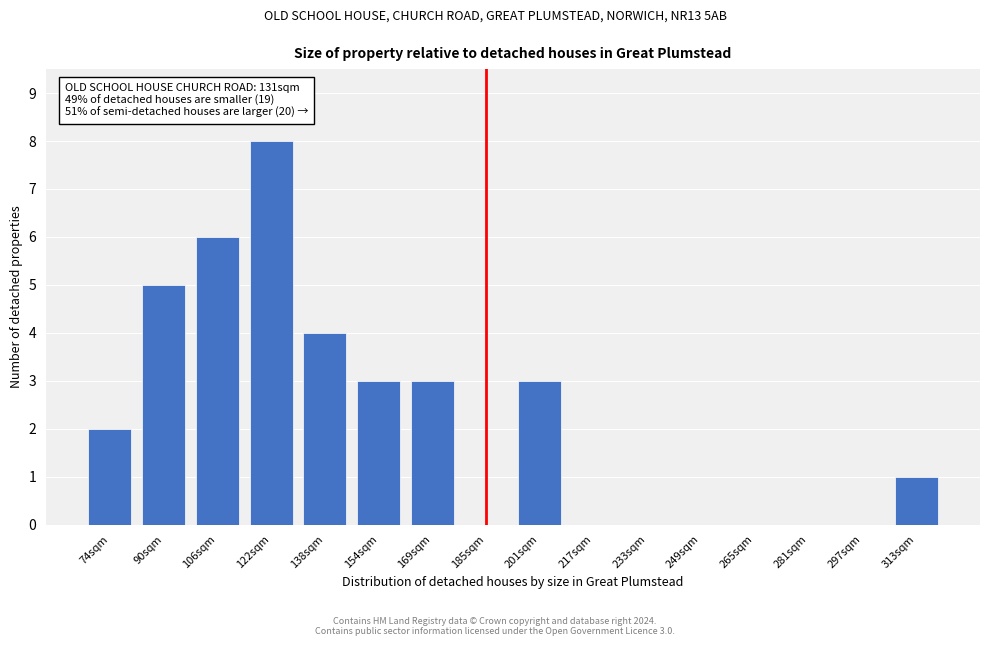

Reading left to right, extract all data points from this chart.

74sqm=2	90sqm=5	106sqm=6	122sqm=8	138sqm=4	154sqm=3	169sqm=3	185sqm=0	201sqm=3	217sqm=0	233sqm=0	249sqm=0	265sqm=0	281sqm=0	297sqm=0	313sqm=1